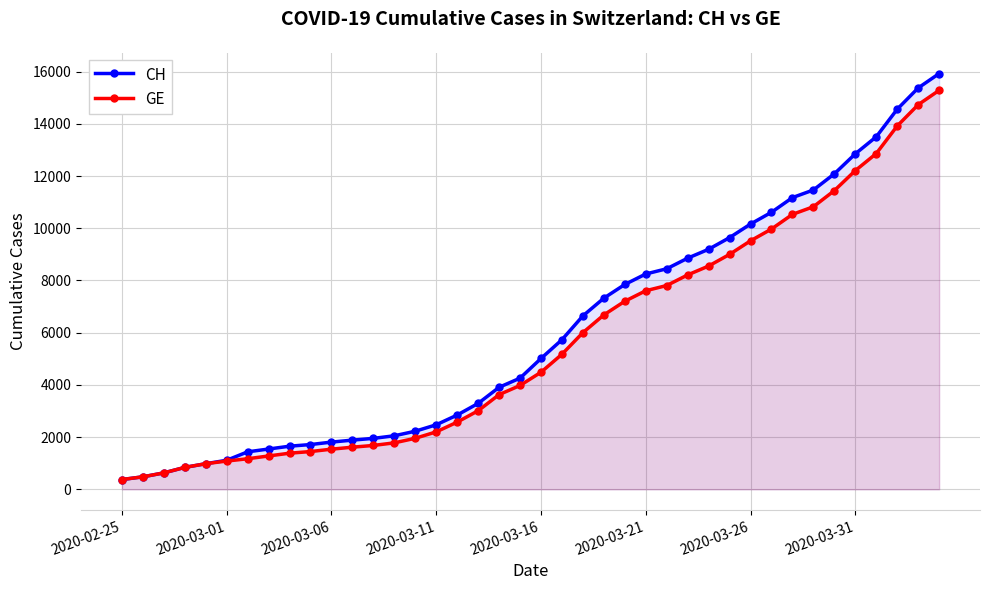

How many data points in GE are less than 4485?

20